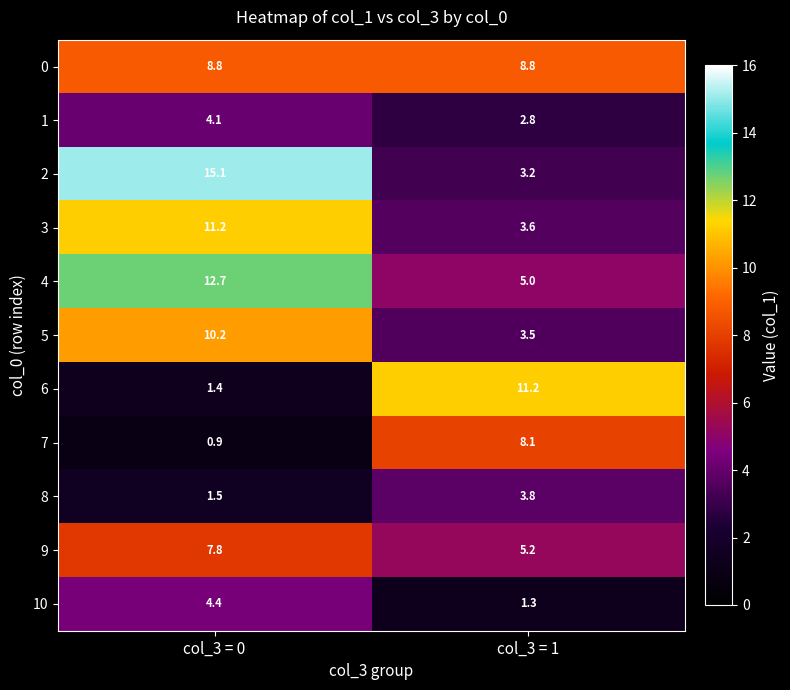

How many categories are shown in the chart?

2